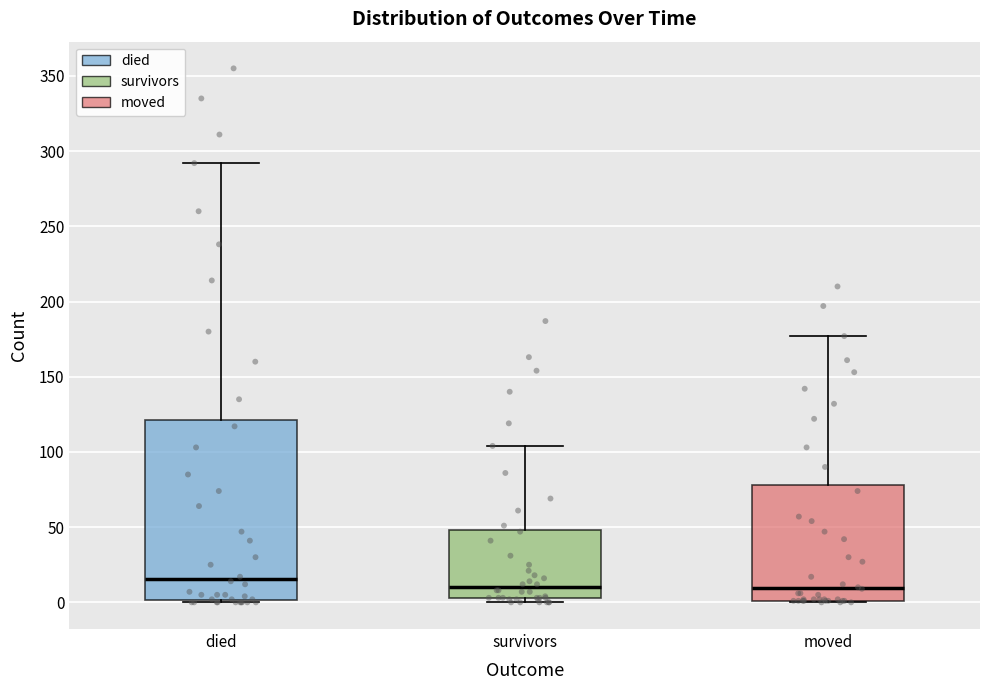

Which box's median line is the highest?

died